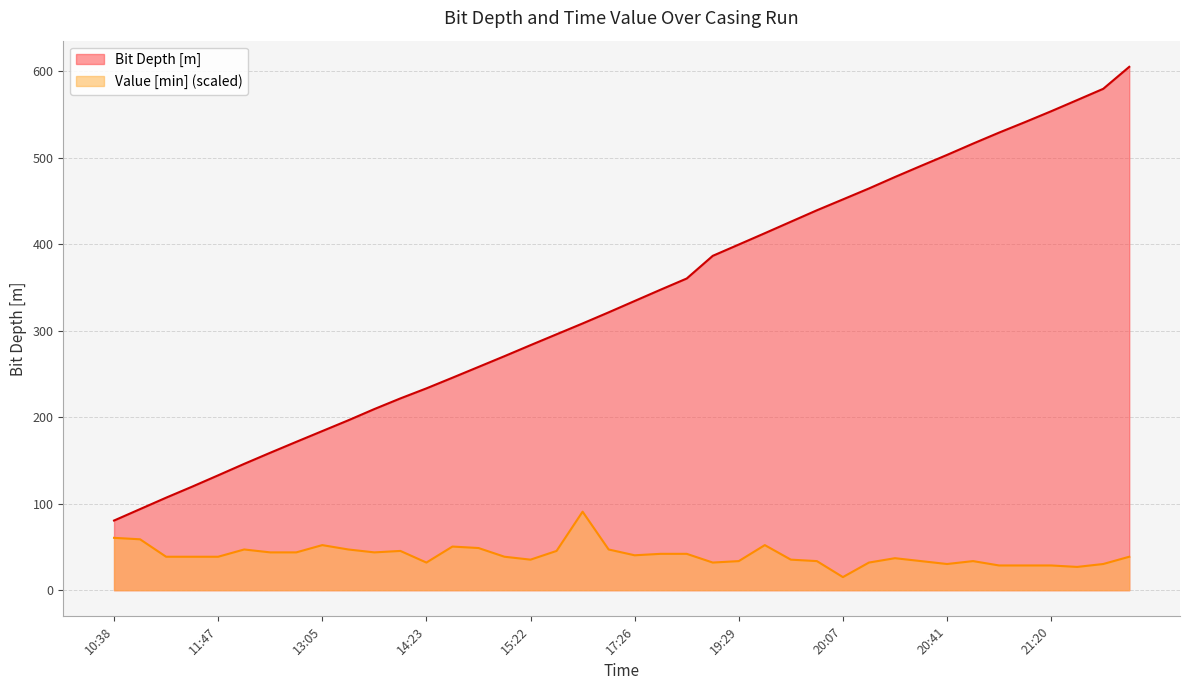

What is the average value of the Value [min] series?

40.5